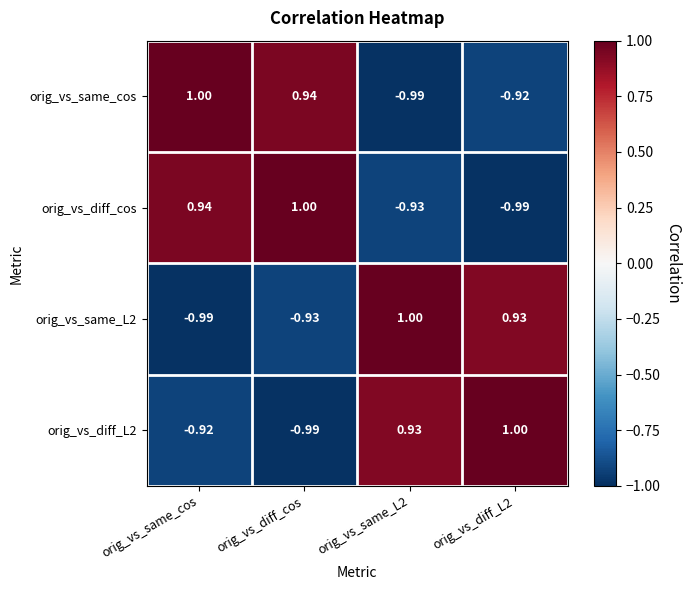

Rank the series at orig_vs_same_L2 from highest to lowest value.

orig_vs_same_L2, orig_vs_diff_L2, orig_vs_diff_cos, orig_vs_same_cos